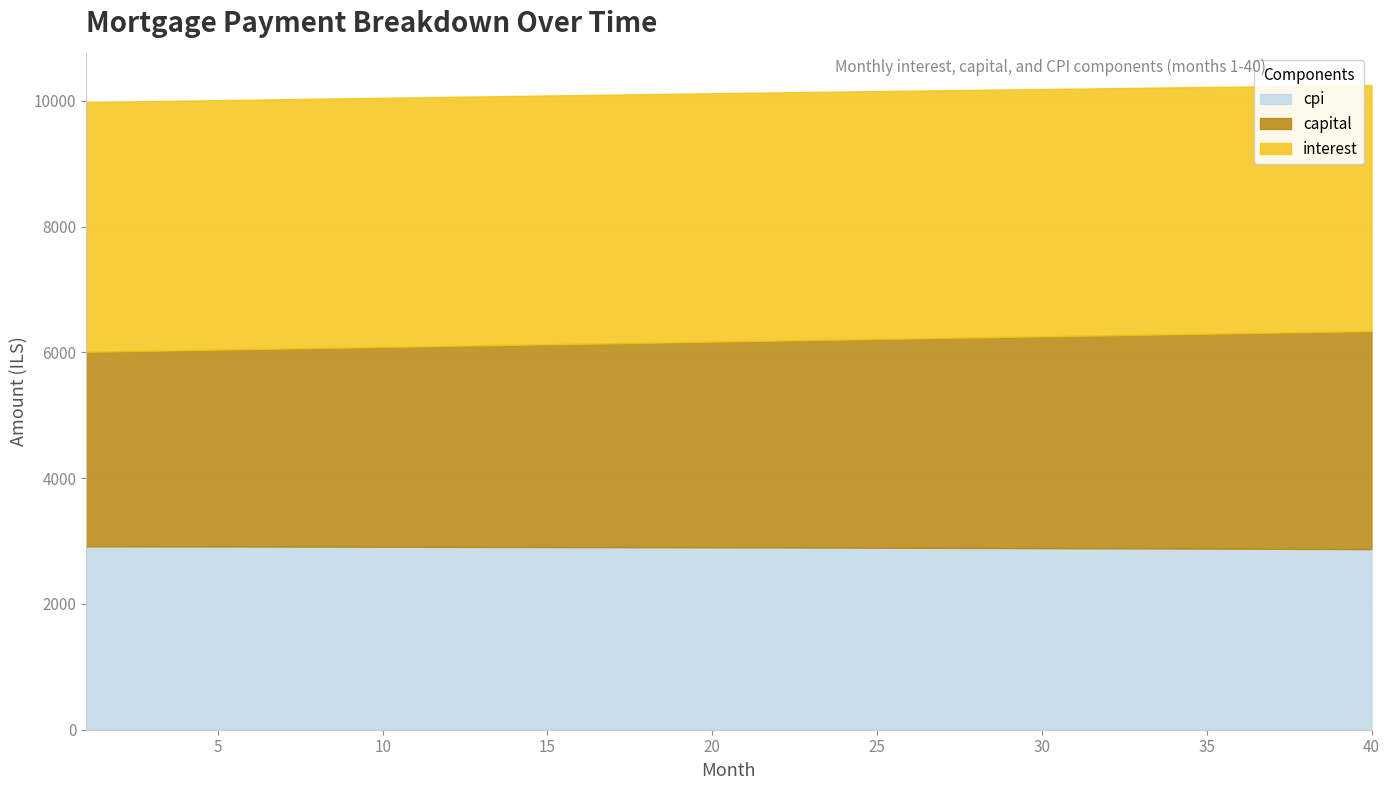

The capital series shows 6037.0 at 4. True or false?

True